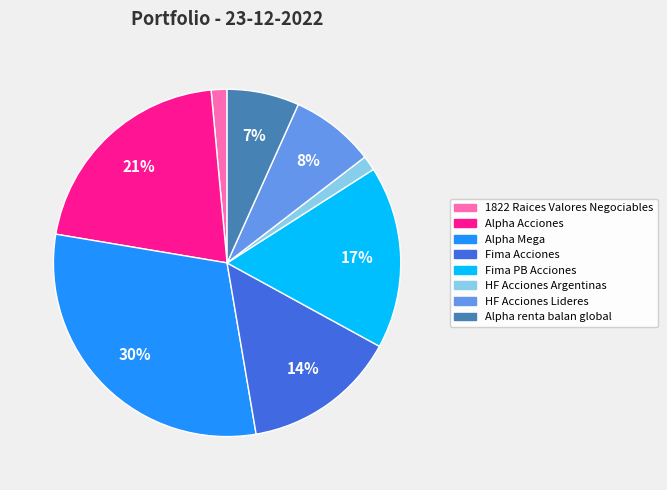

How many slices are in this pie chart?

8